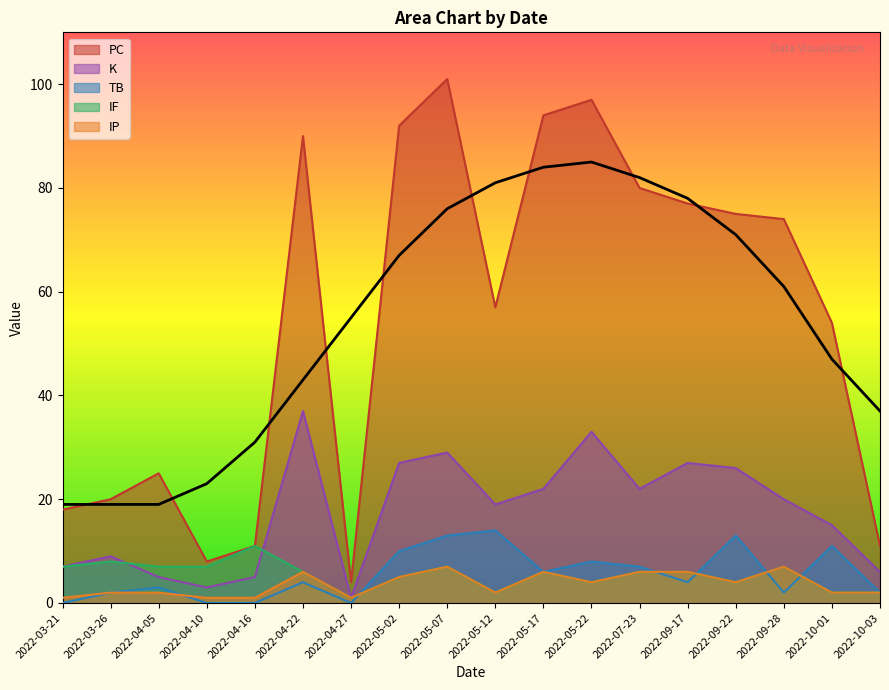

Does the chart display data point markers on the line(s)?

No